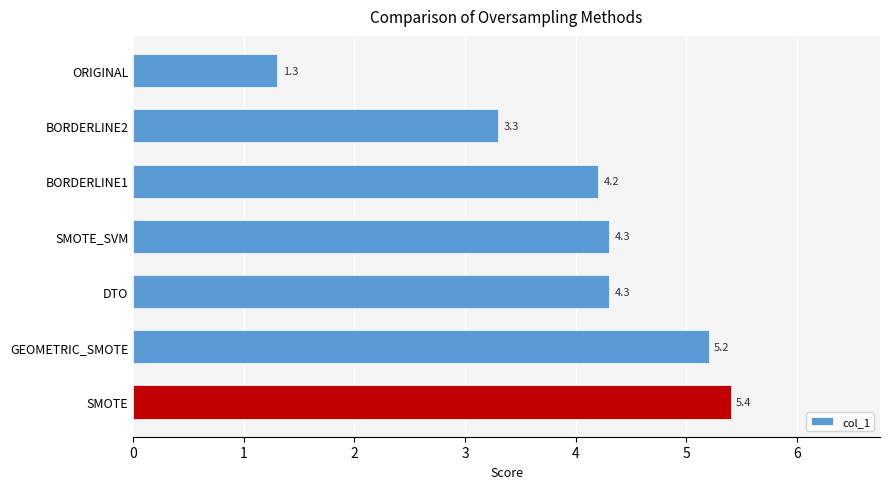

What position from the bottom is GEOMETRIC_SMOTE?

2